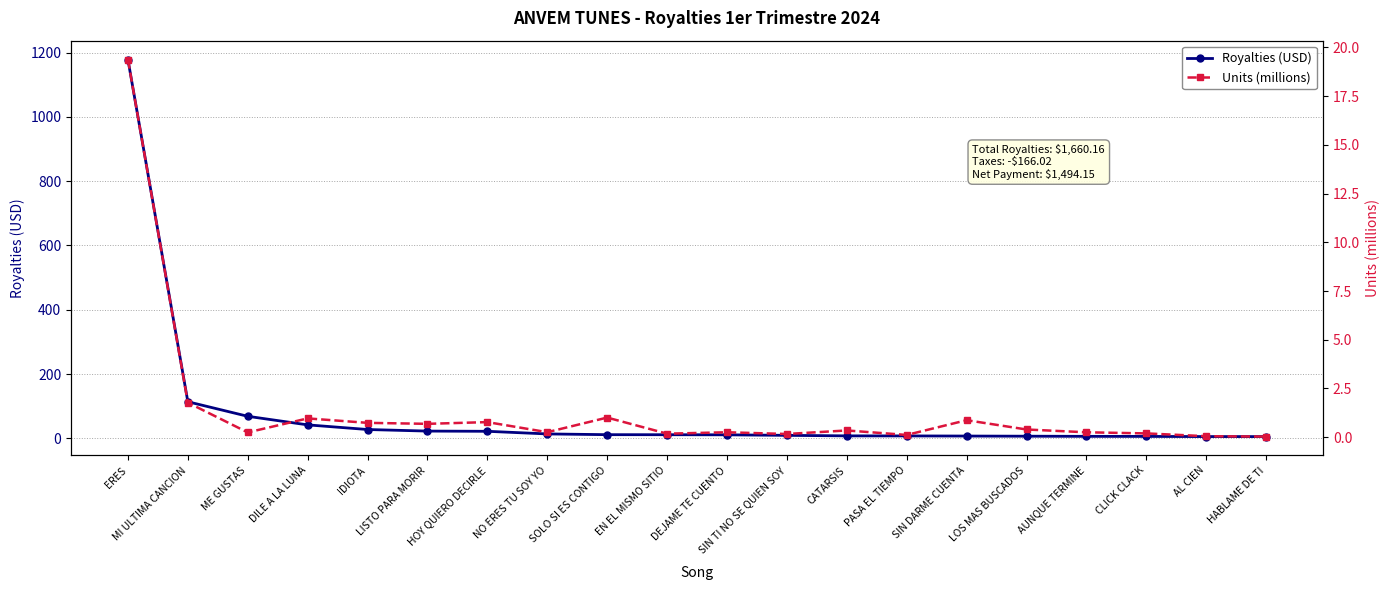

How many interior local peaks does the Units (millions) series have?

6